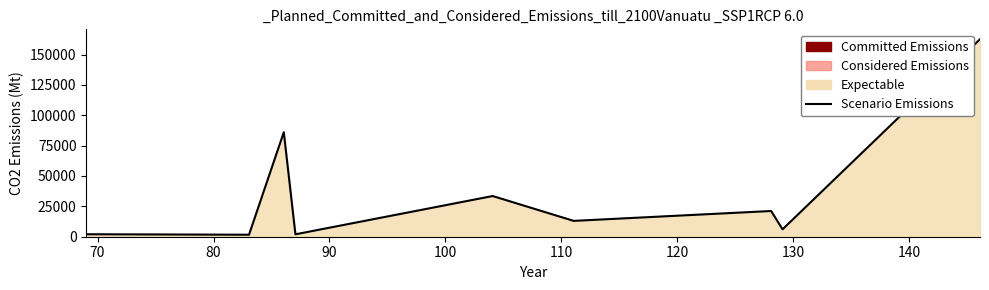

What is the sum of all values?

328108.5